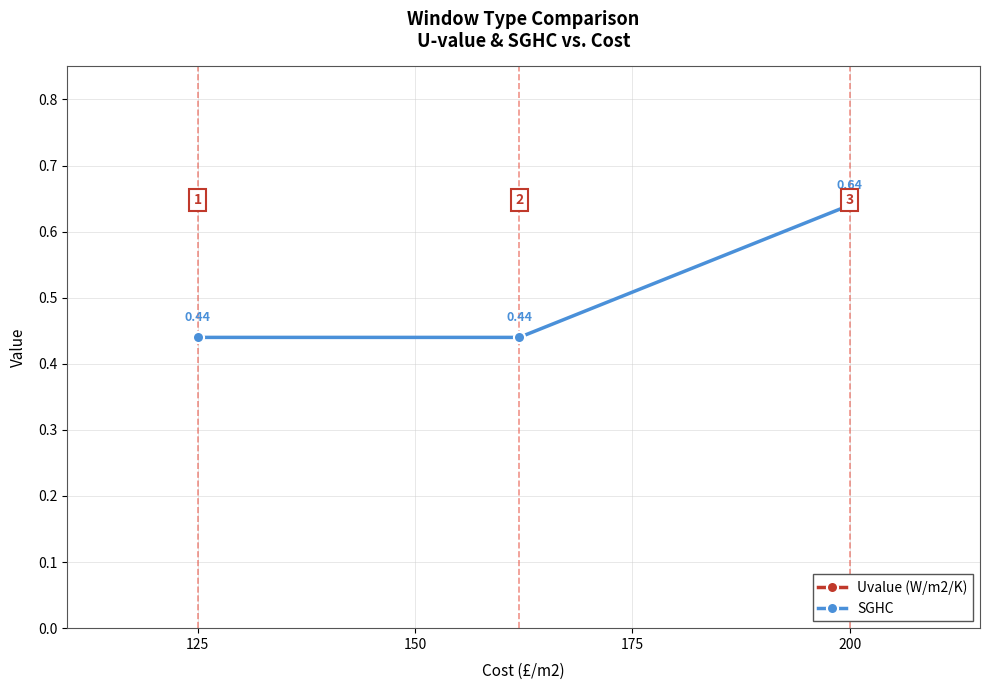

Count the Uvalue (W/m2/K) values in the range 0 to 1.

1